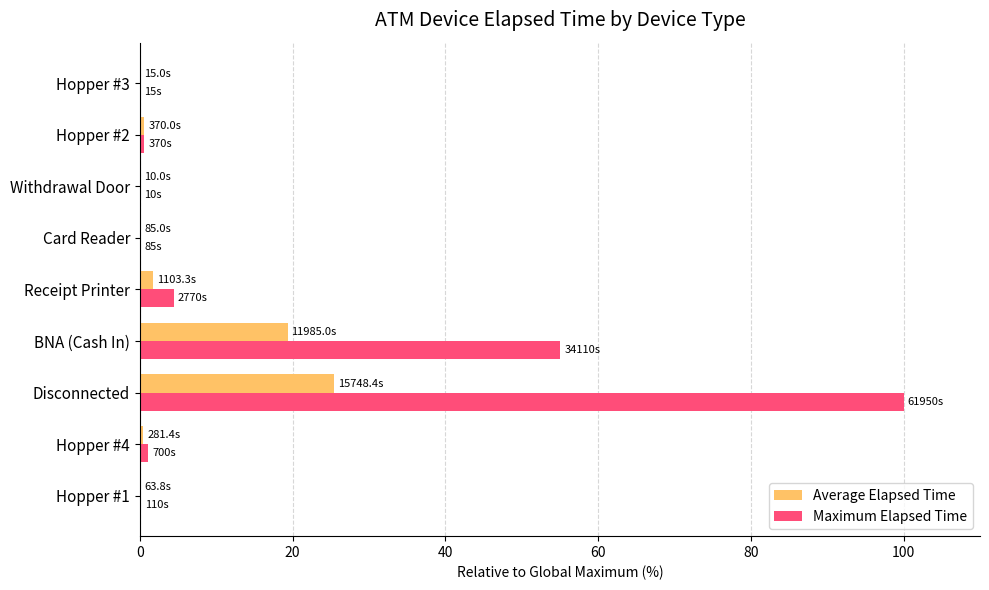

True or false: Maximum Elapsed Time has a value of 98.0 at BNA (Cash In).

False